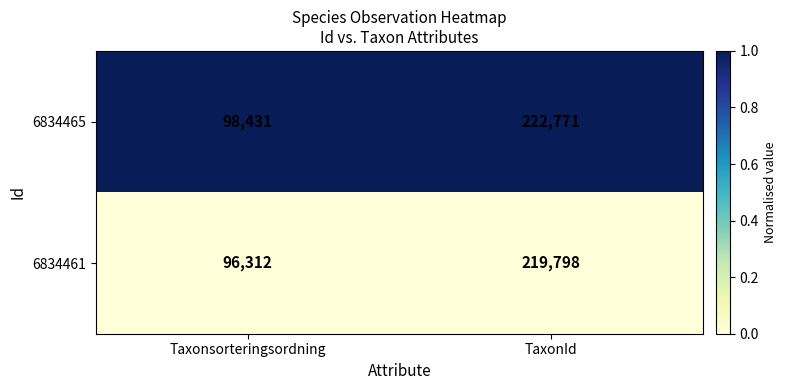

Which series has the largest total across all categories?

6834465